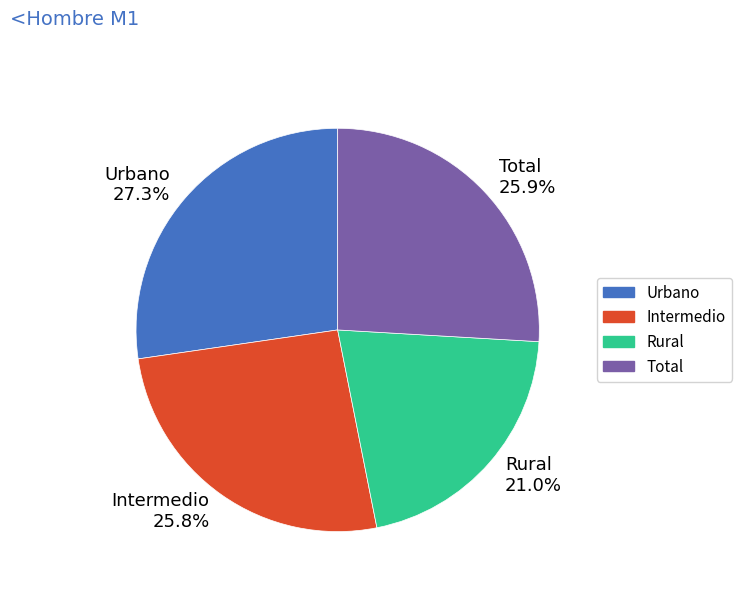

Which category has the biggest portion of the pie?

Urbano